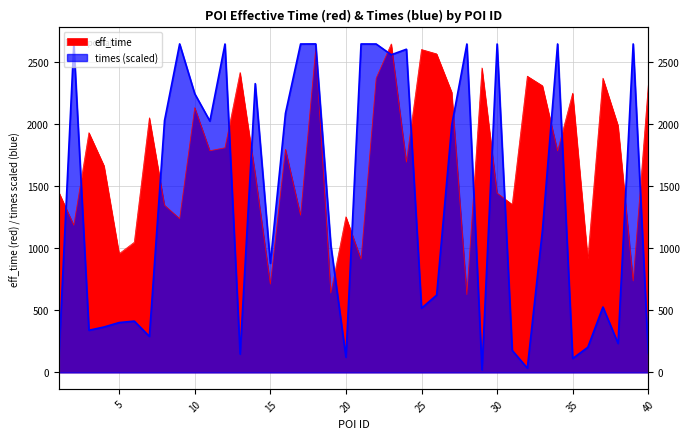

How many values in the times_scaled series are below 1148?

20